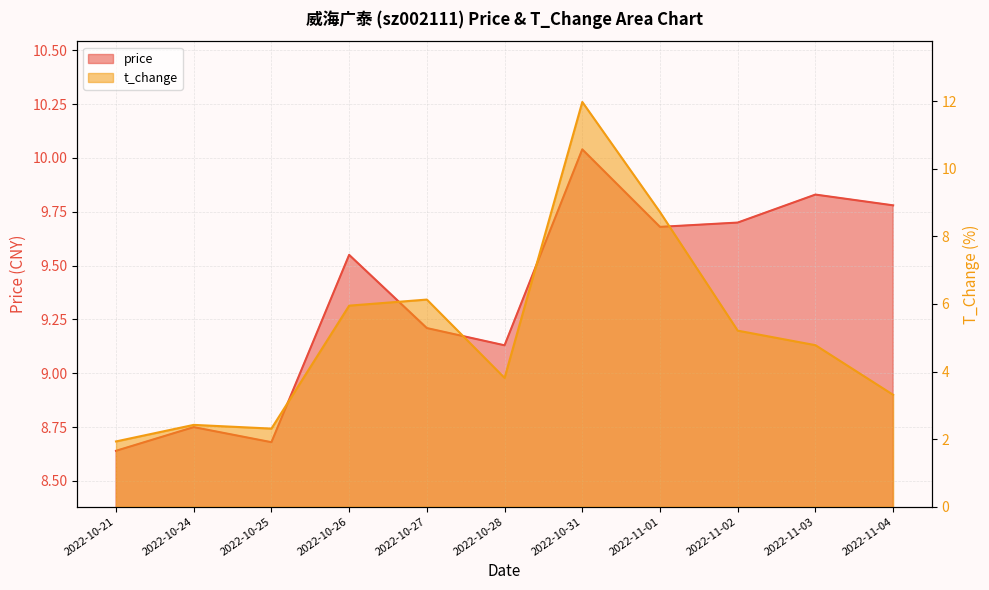

What is the label of the 9th point from the left?

2022-11-02